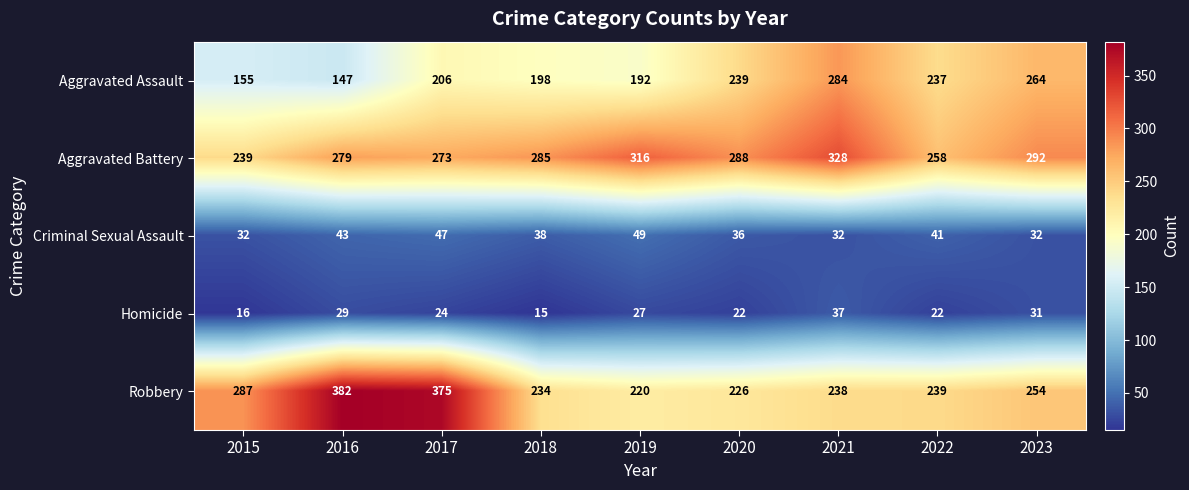

Which label corresponds to the smallest value in the chart?

2018